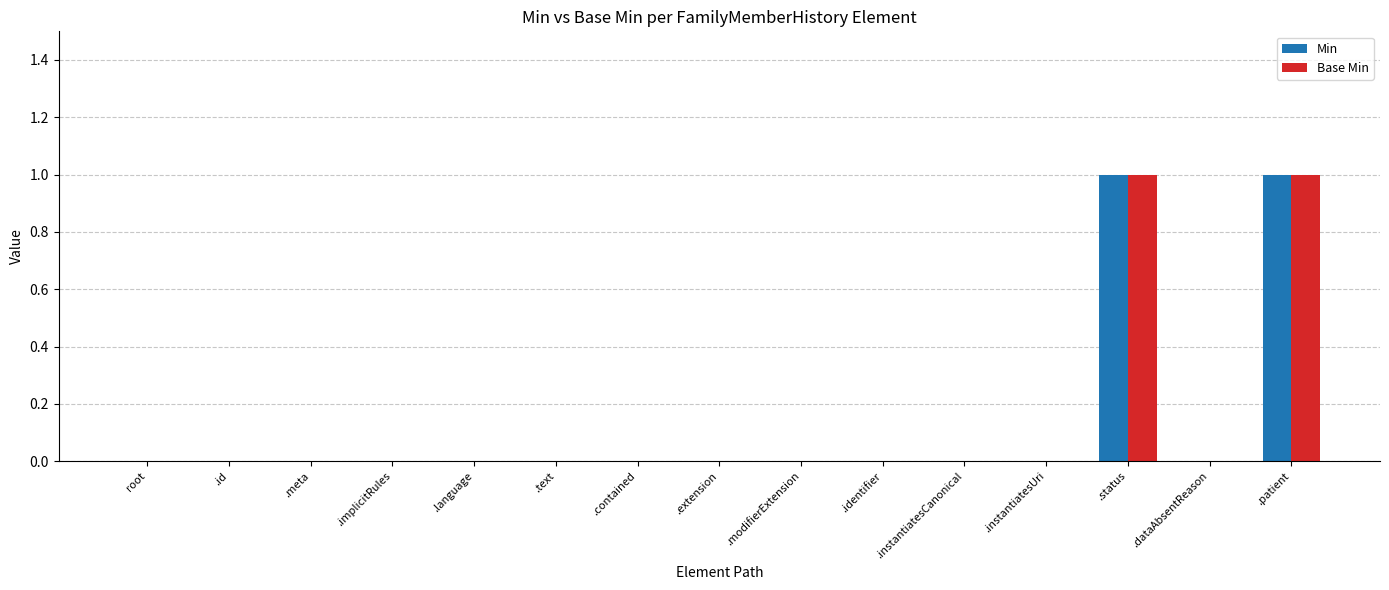

The value of Base Min at .identifier is 0. True or false?

True